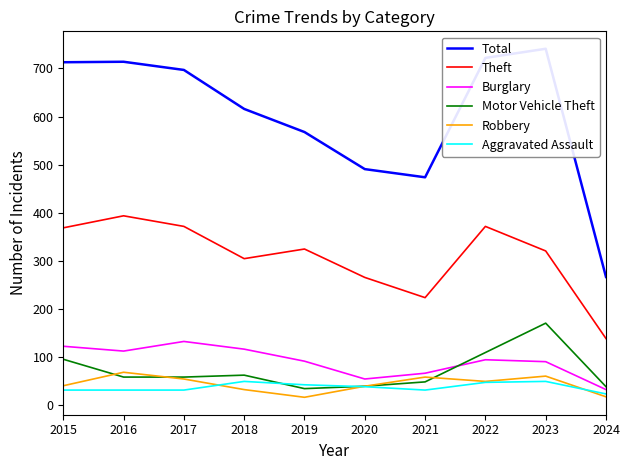

Is the value of Total at 2024 greater than the value of Motor Vehicle Theft at 2017?

Yes